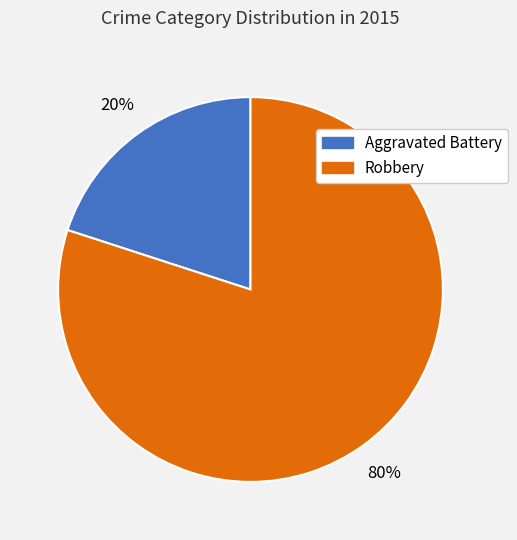

What is the largest slice in the pie chart?

Robbery